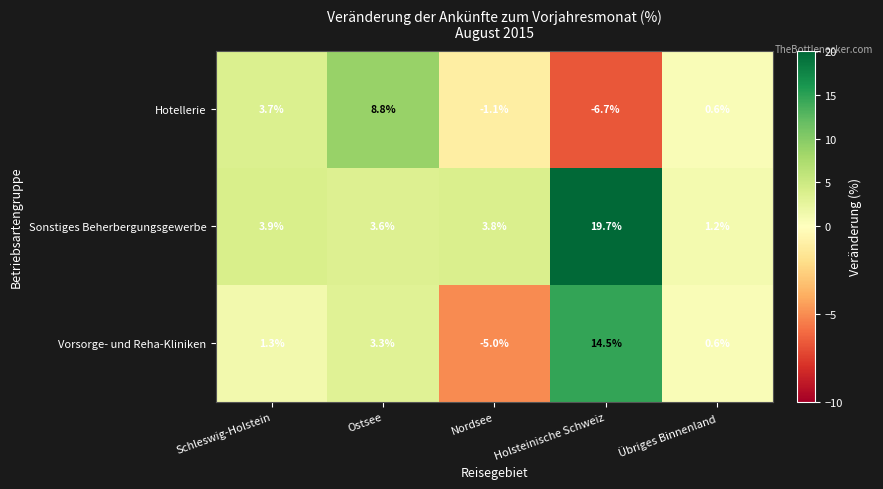

List the series in order of their peak value, highest first.

Sonstiges Beherbergungsgewerbe, Vorsorge- und Reha-Kliniken, Hotellerie